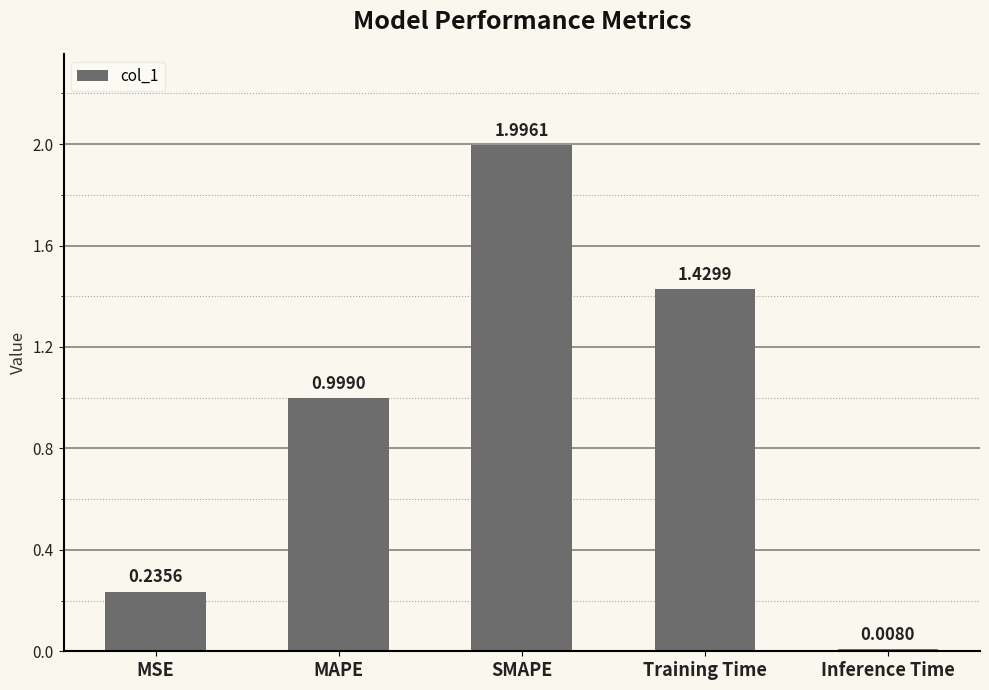

Which category has the lowest value across all series?

Inference Time